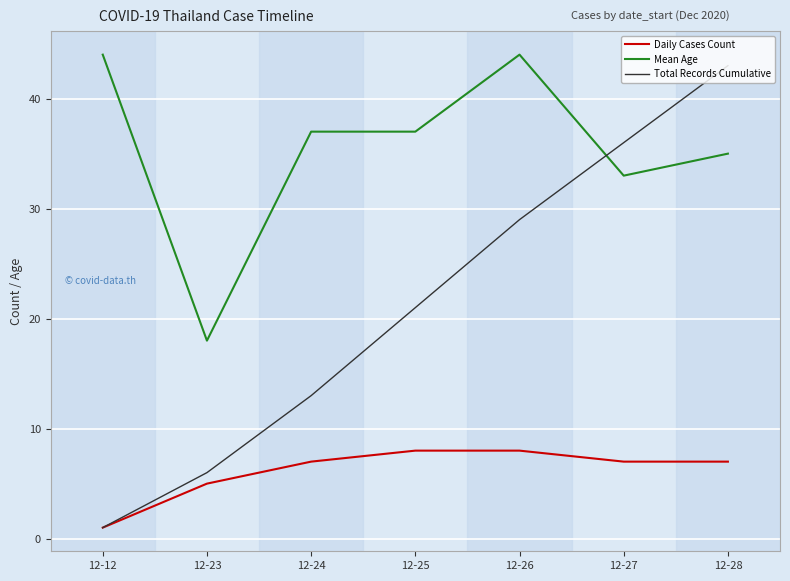

At how many categories does at least one series exceed 16?

7